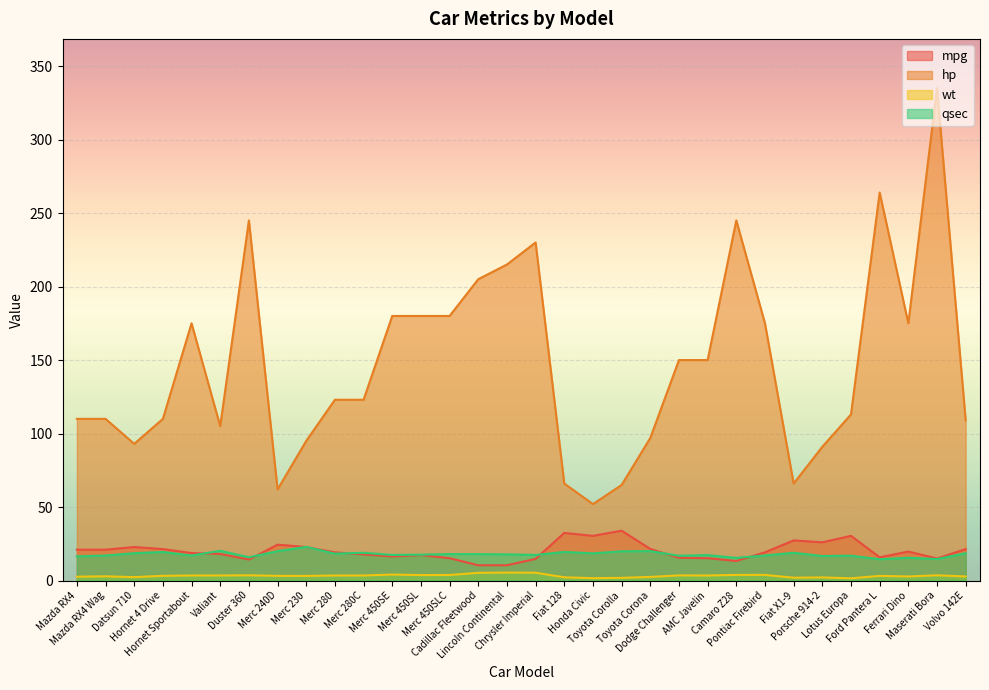

At how many categories does at least one series exceed 107?

22